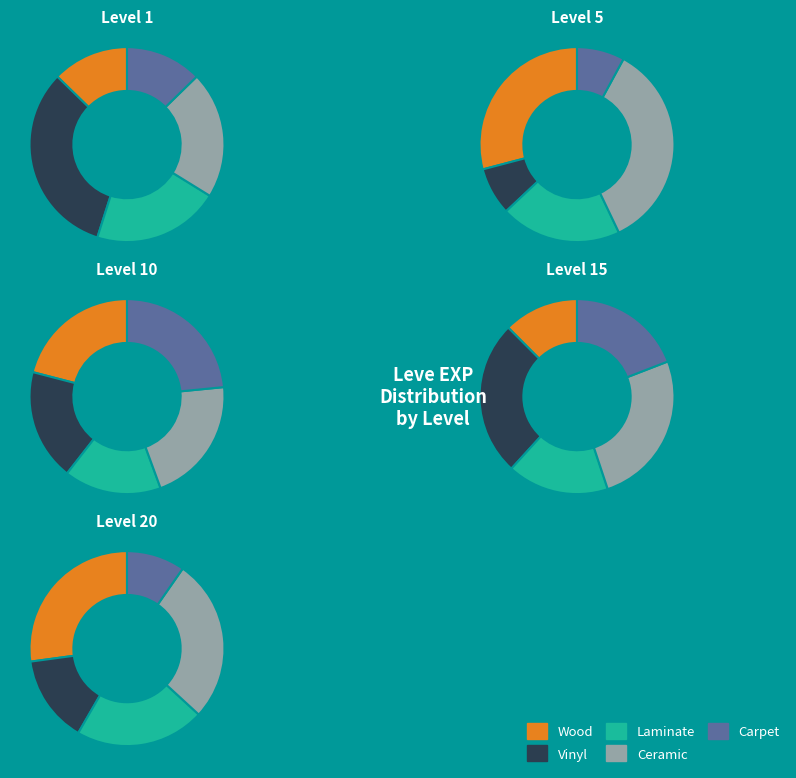

To the nearest percent, what portion does 8 represent?

7%